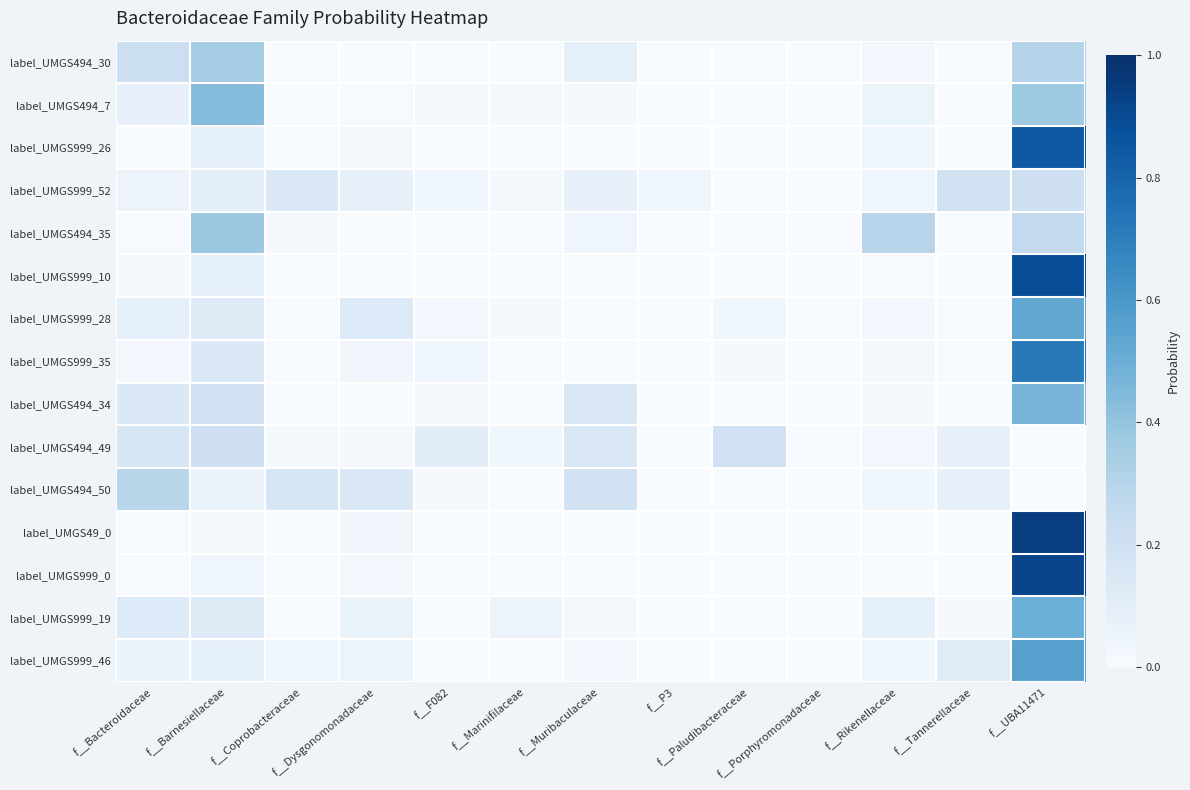

What is the maximum value shown in the chart?

0.9